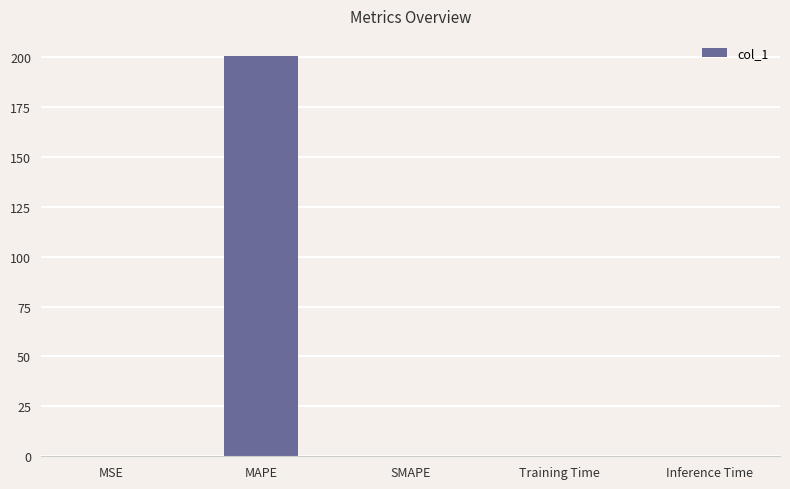

Between Training Time and MAPE, which is larger?

MAPE